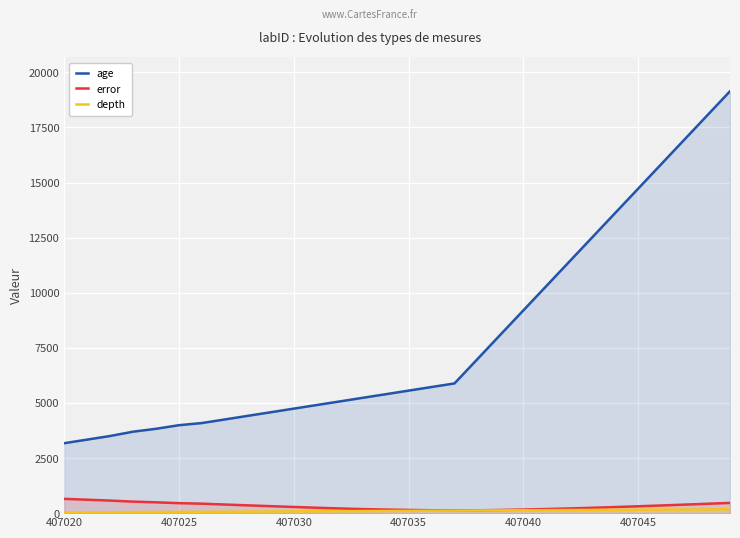

What is the minimum value for age?

3173.0